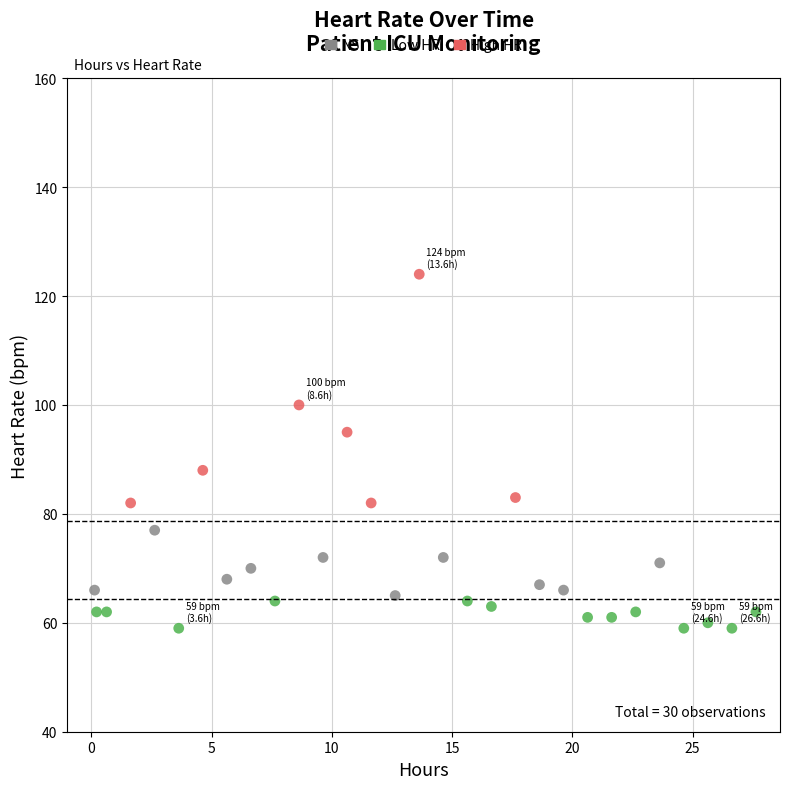

What is the range of Y values (max minus min)?

65